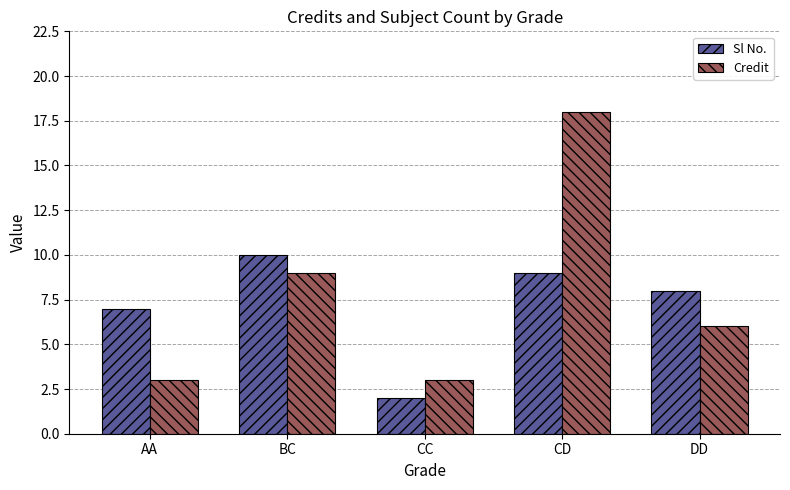

Is it true that Sl No. equals 9 at CD?

True